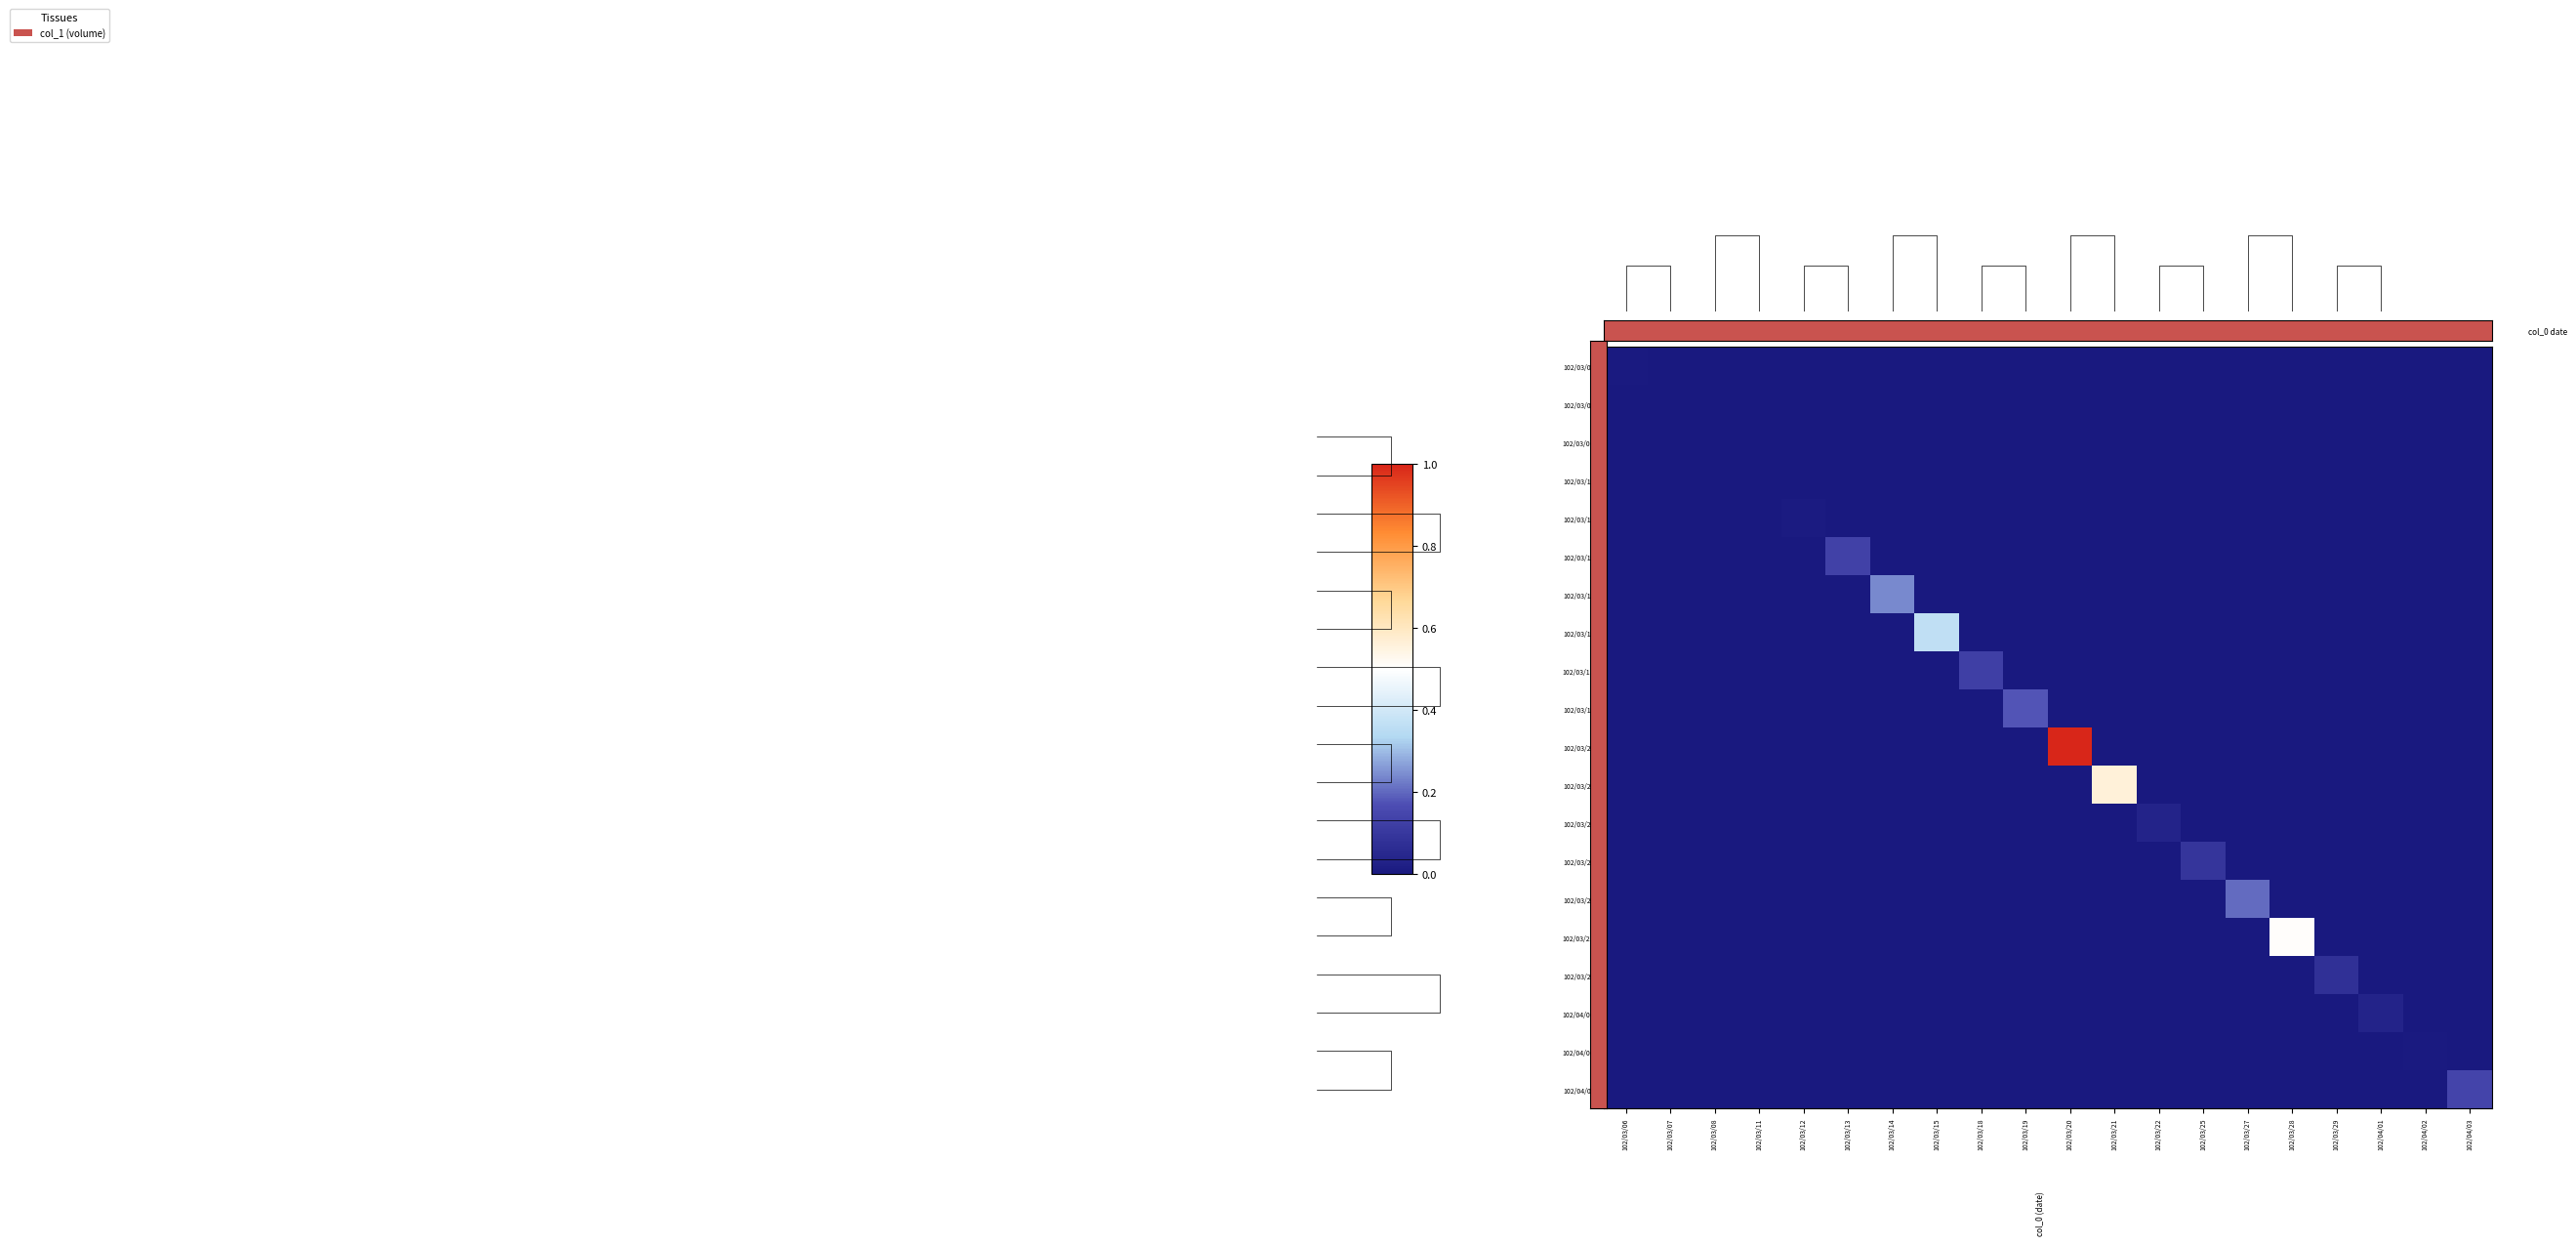

Is it true that 102/03/29 equals 0.0 at 102/03/07?

True